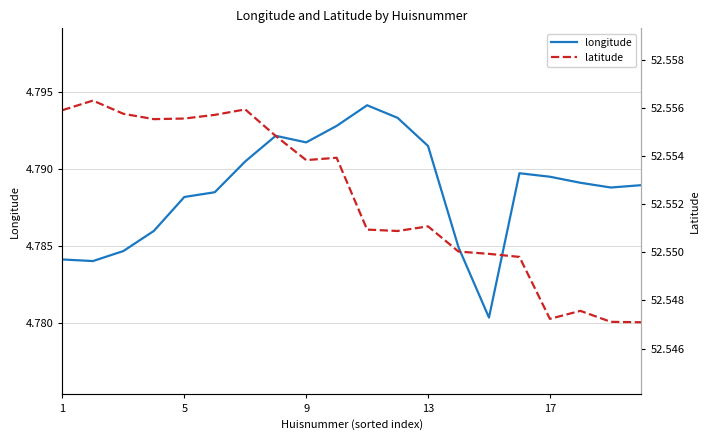

How many latitude values are between 52 and 53?

20